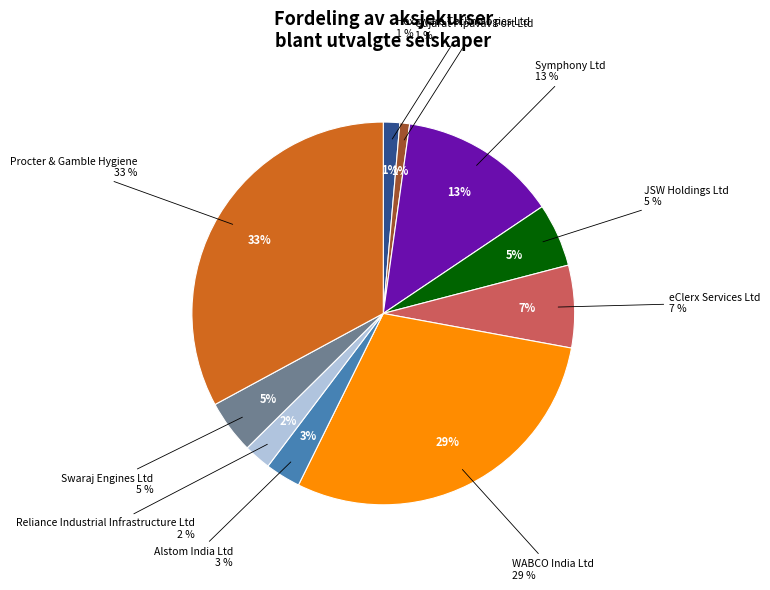

Does any single category account for the majority?

No